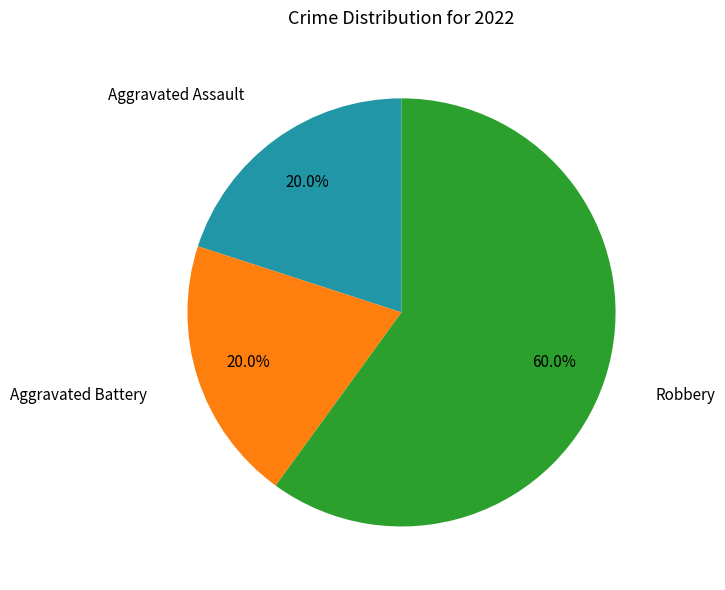

How many segments does this pie chart have?

3